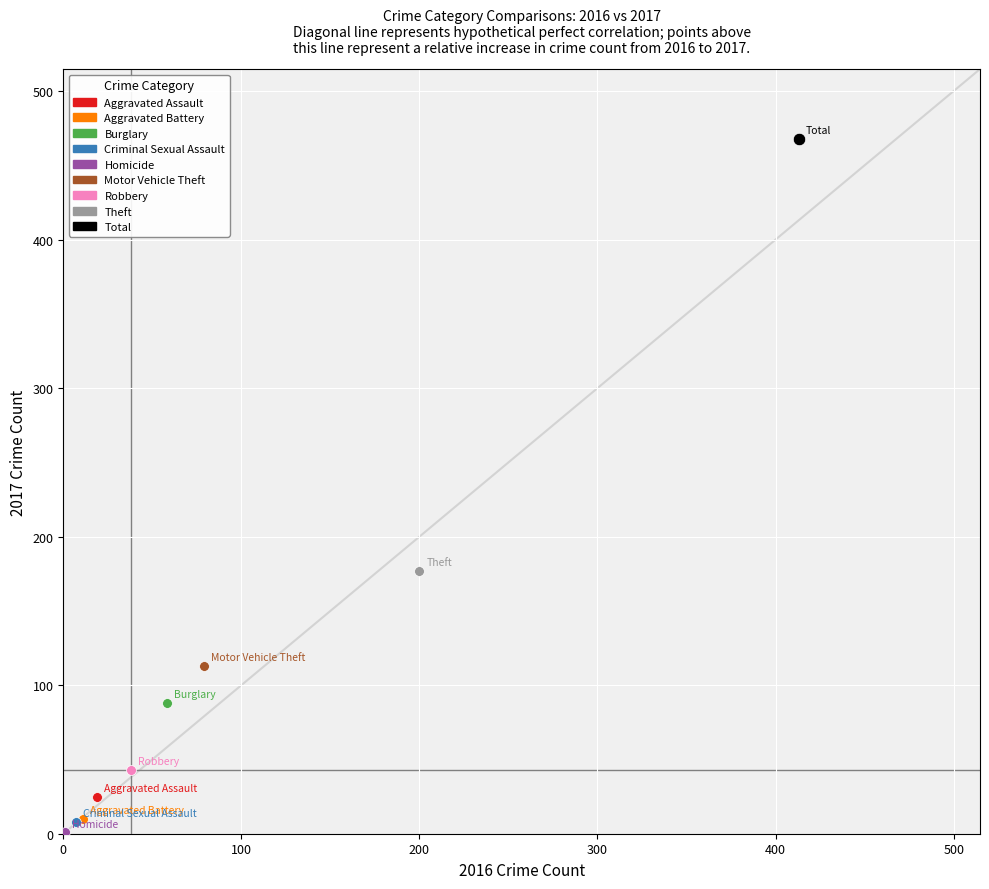

Which series reaches the maximum Y coordinate?

Total